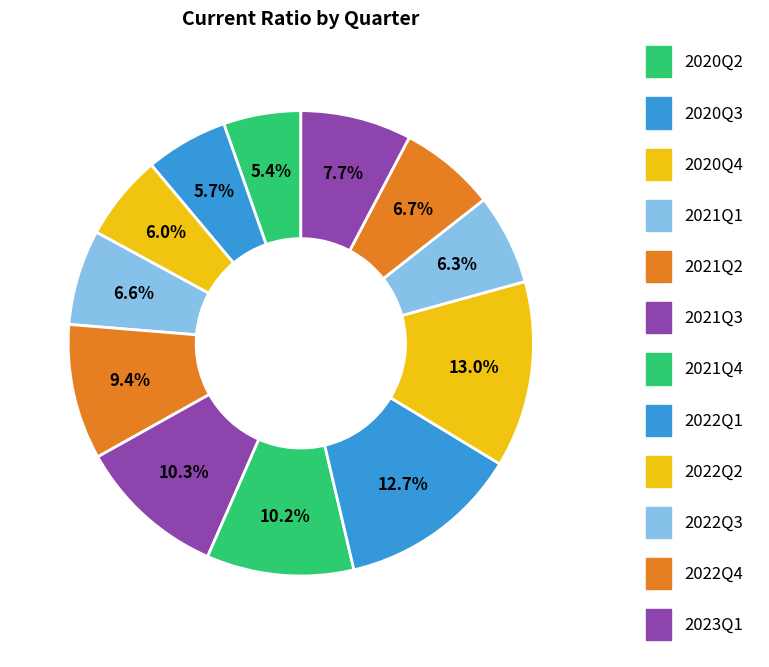

Combined, what portion of the pie is 2023Q1 and 2022Q4?

14.4%